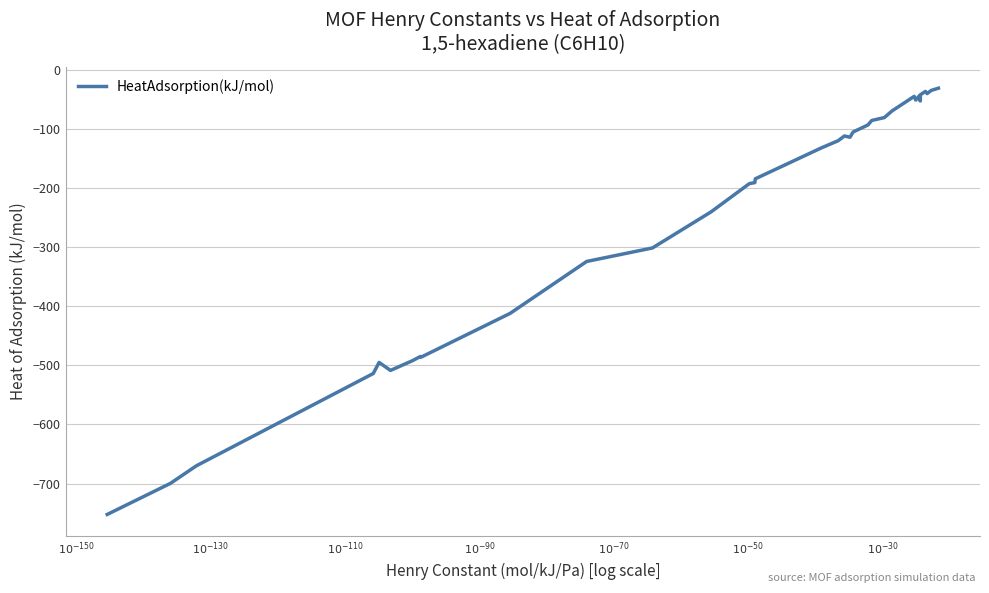

What is the difference between the maximum and minimum values?

721.9